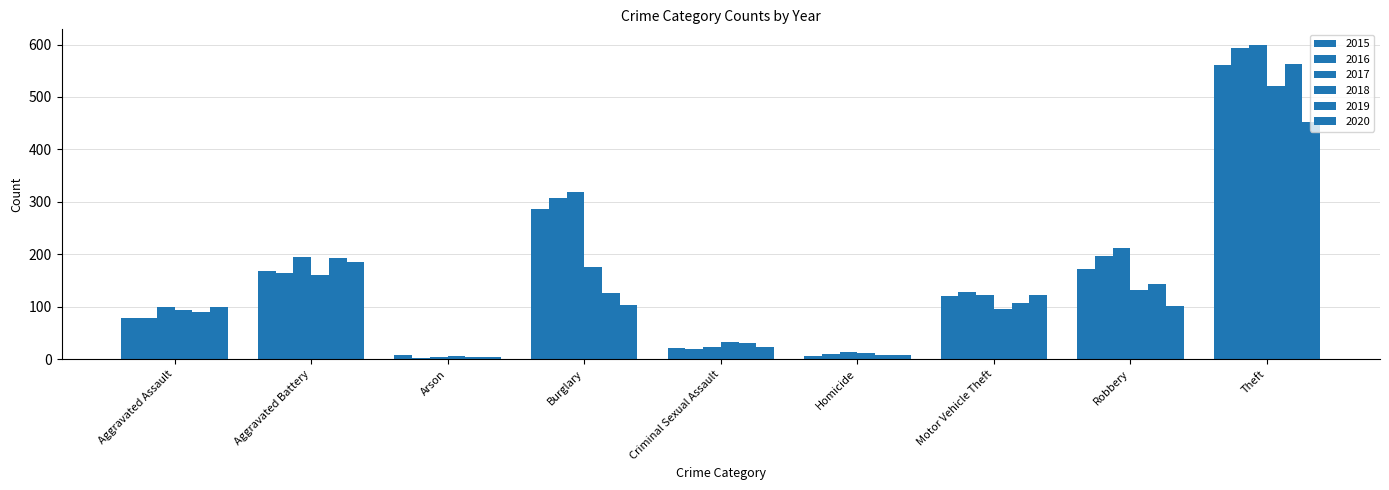

Which series has the widest spread of values?

2017